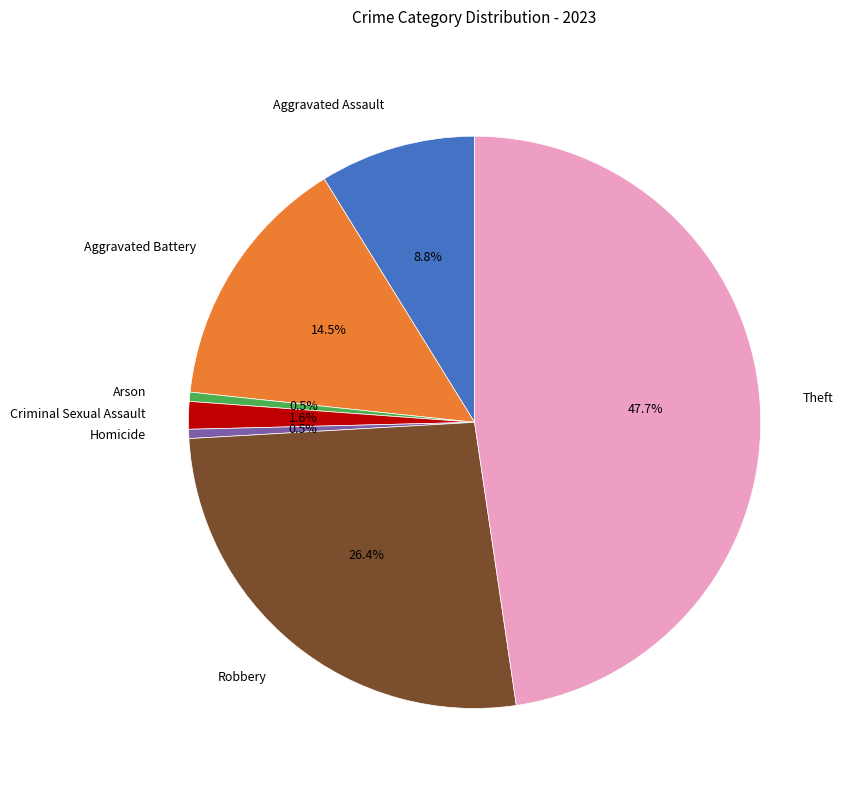

Which has a higher value, Aggravated Battery or Theft?

Theft